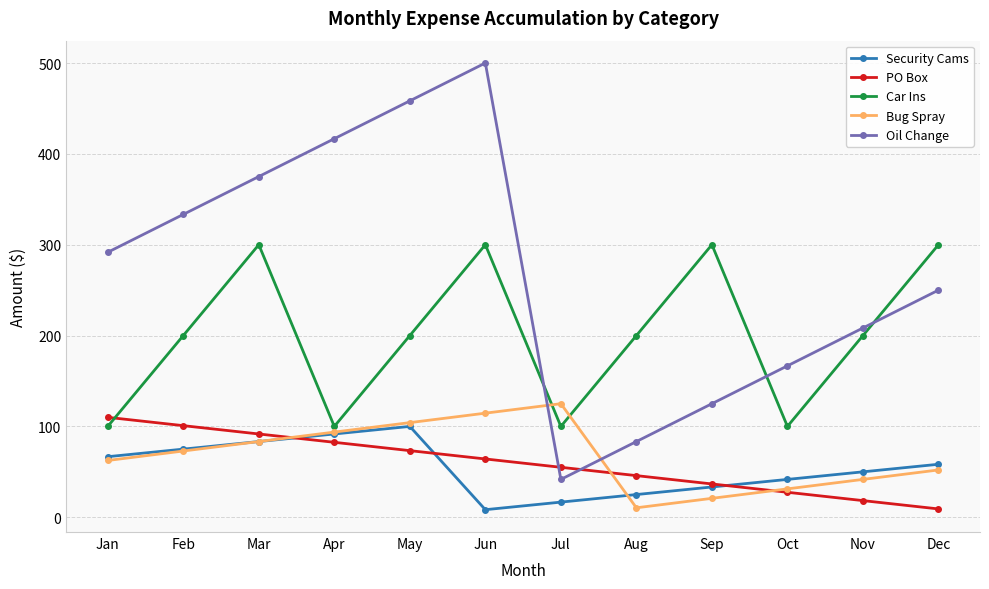

How many series are shown in this chart?

5